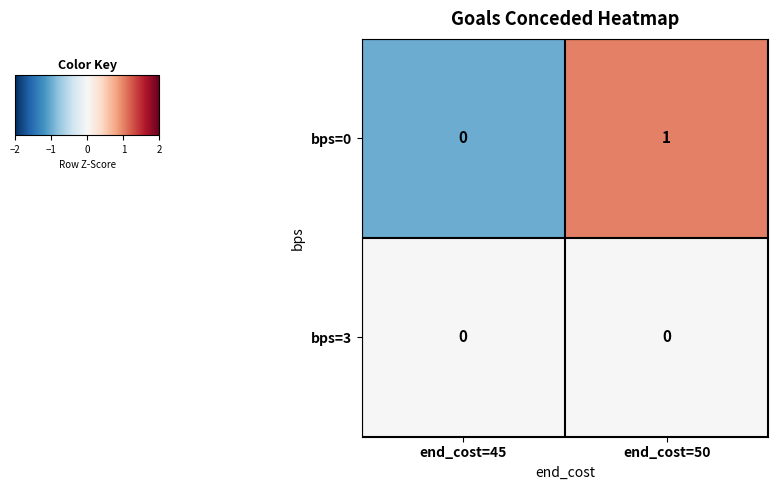

True or false: bps=0 has a value of 1 at end_cost=50.

True